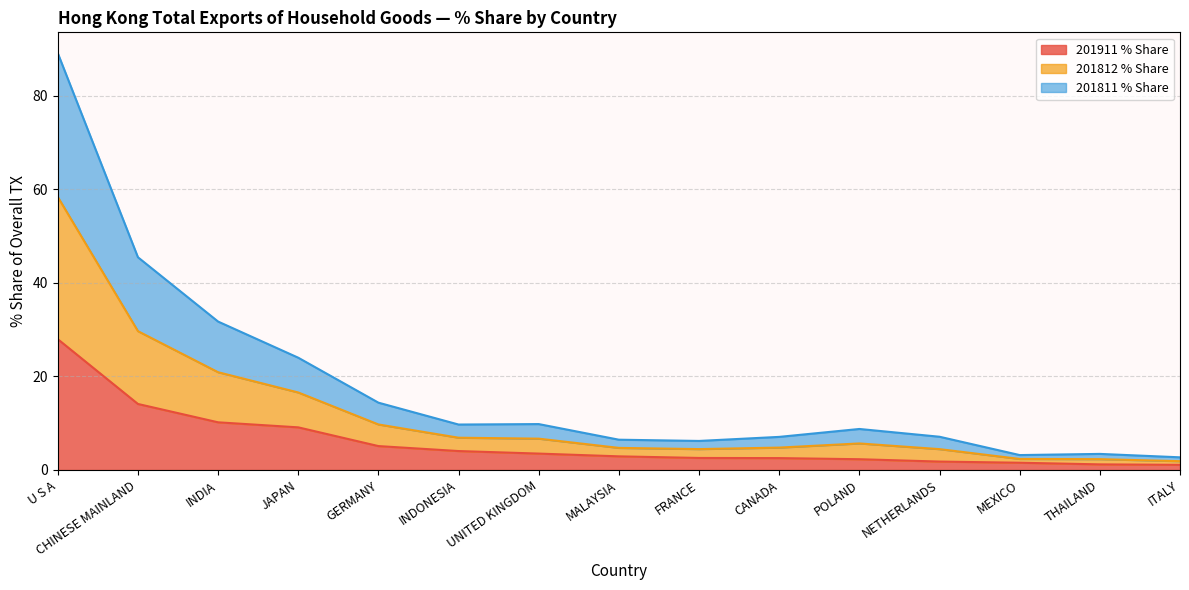

At which label is 201911_% Share closest to 14?

CHINESE MAINLAND